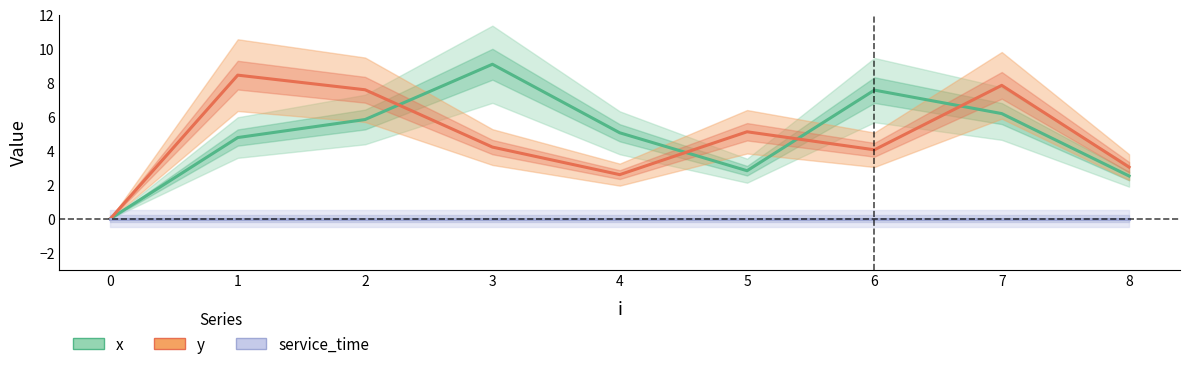

At how many categories does at least one series exceed 6?

5